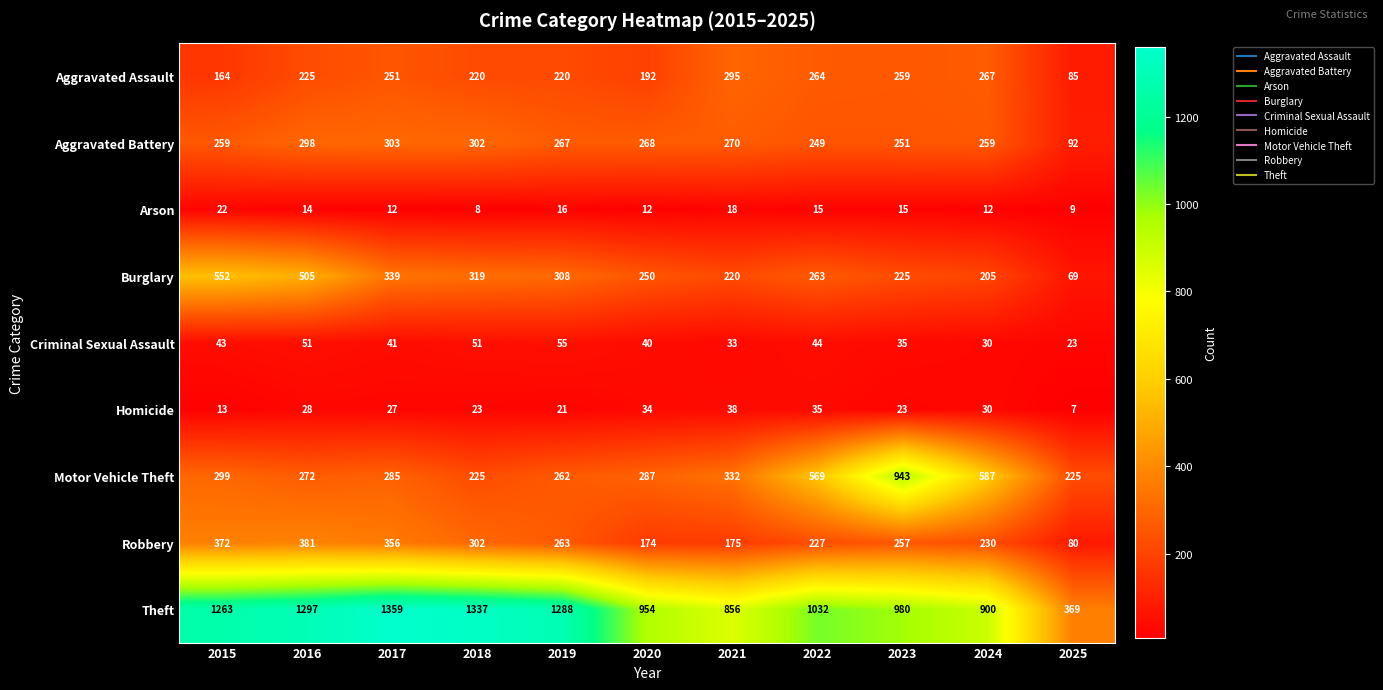

Which label corresponds to the largest value in the chart?

2017